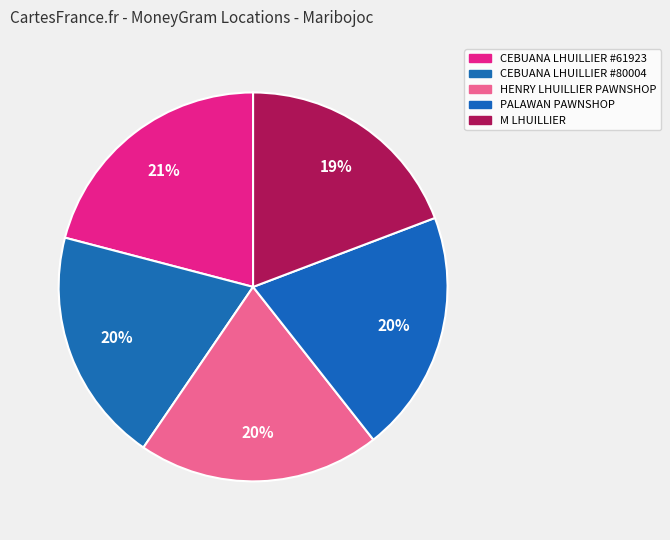

Is HENRY LHUILLIER PAWNSHOP the majority of the pie?

No